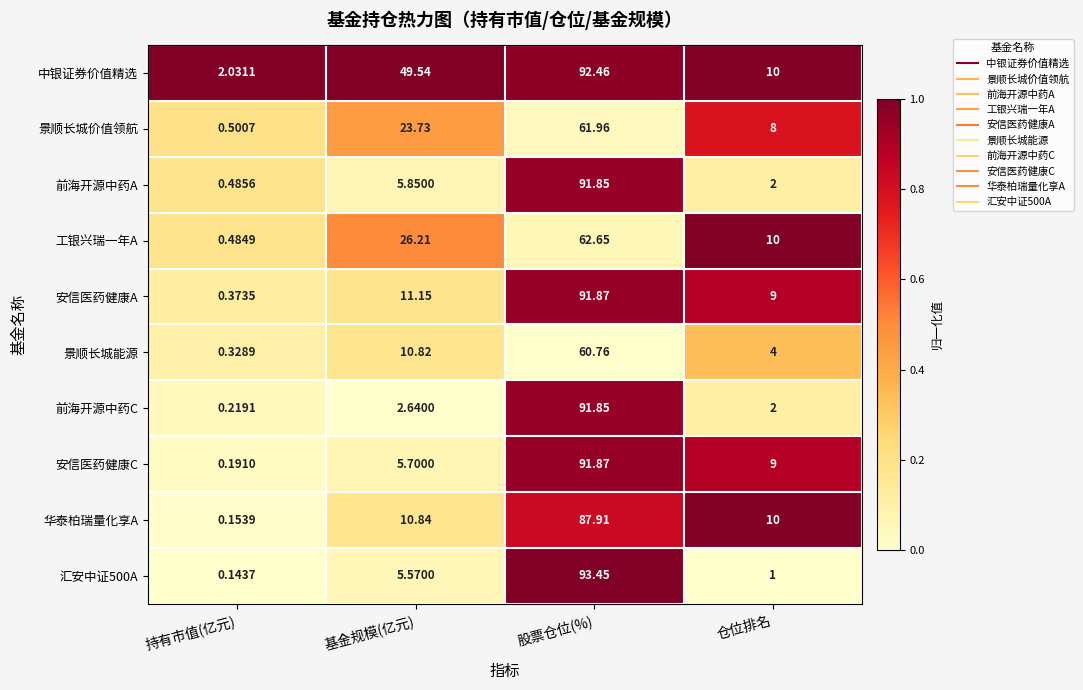

Rank the categories by 中银证券价值精选 value from lowest to highest.

持有市值(亿元), 仓位排名, 基金规模(亿元), 股票仓位(%)